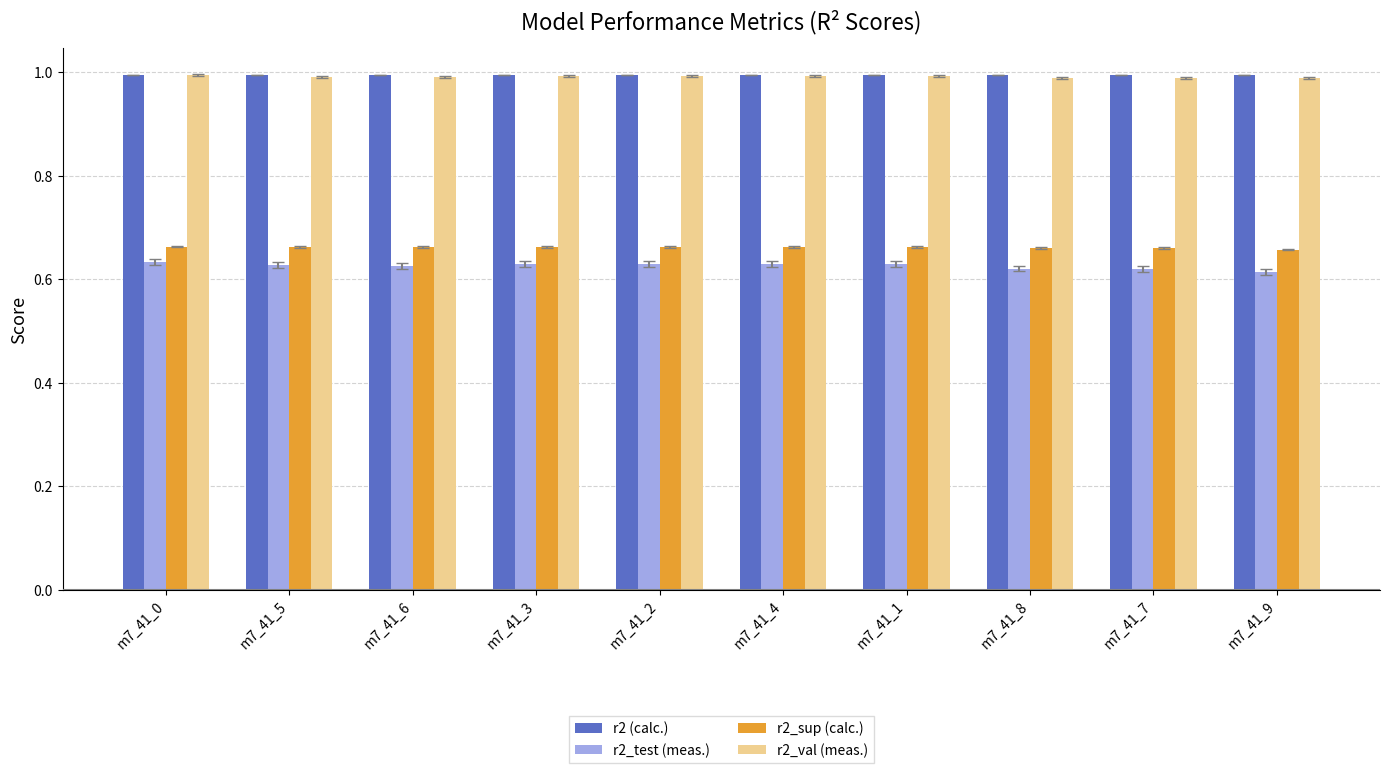

At how many categories does at least one series exceed 0?

10